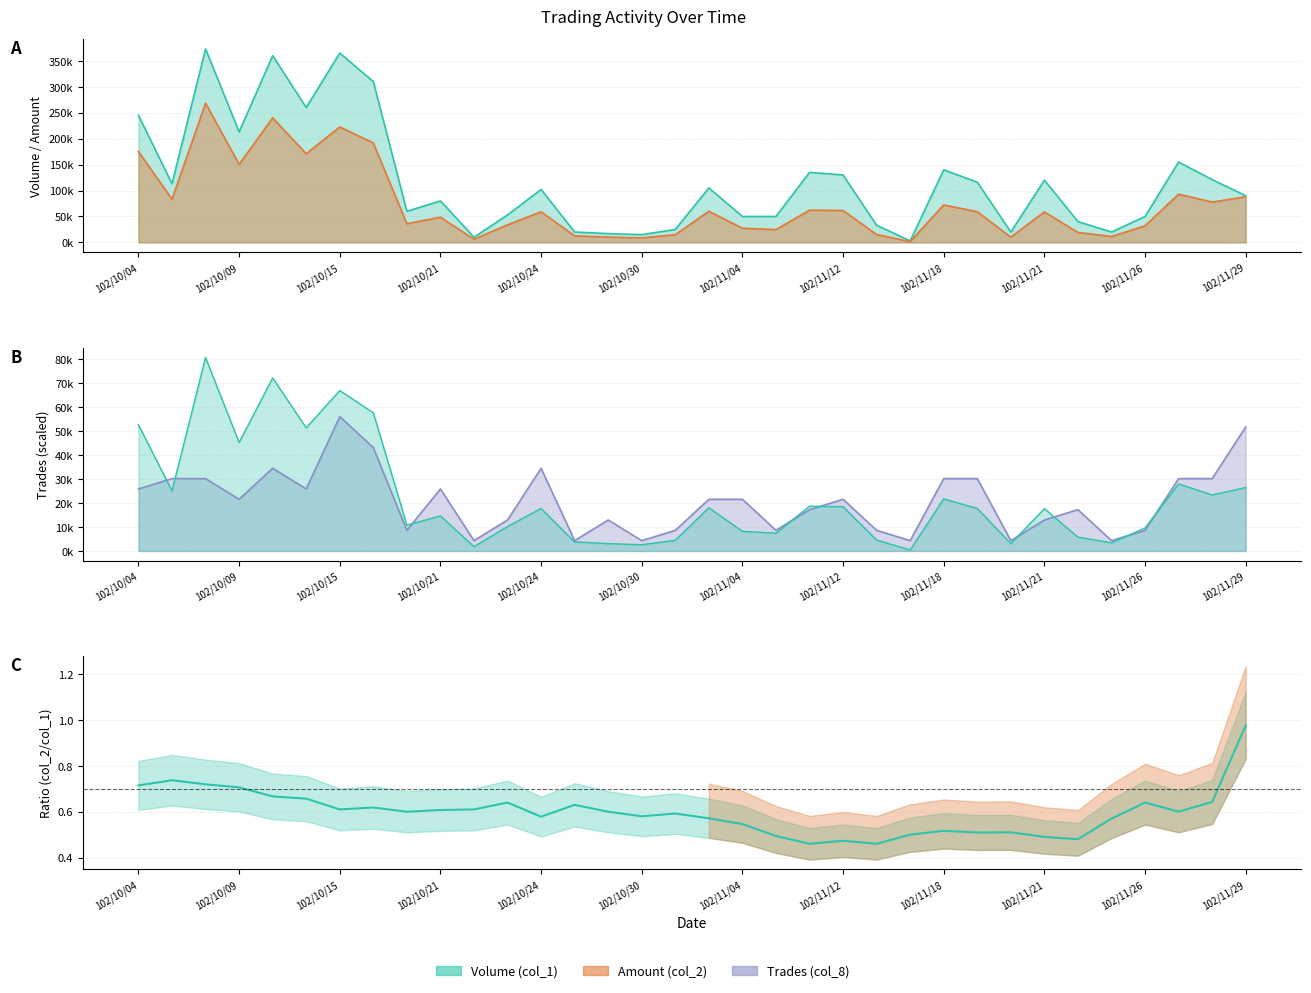

True or false: the data shows 0.9 at 102/11/04.

False